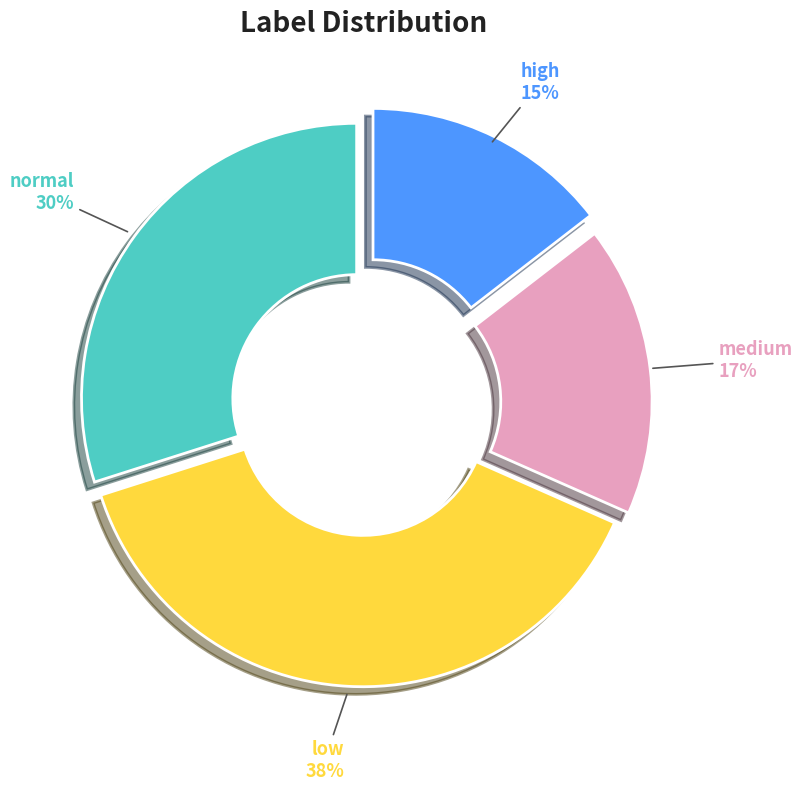

Is there any slice that represents more than half of the pie?

No